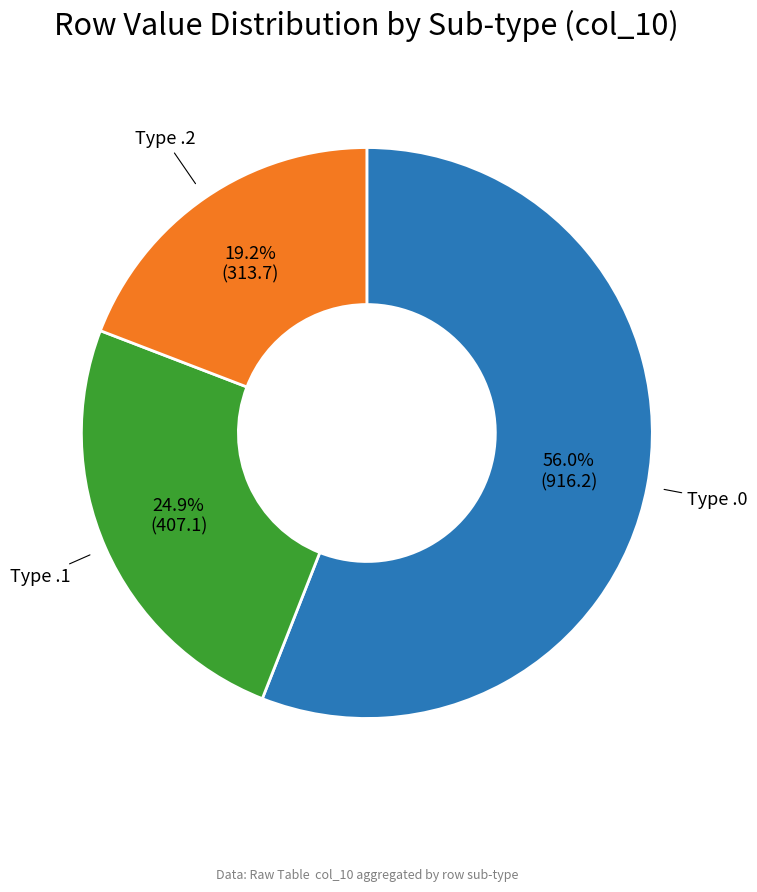

To the nearest percent, what is the average slice percentage?

33%